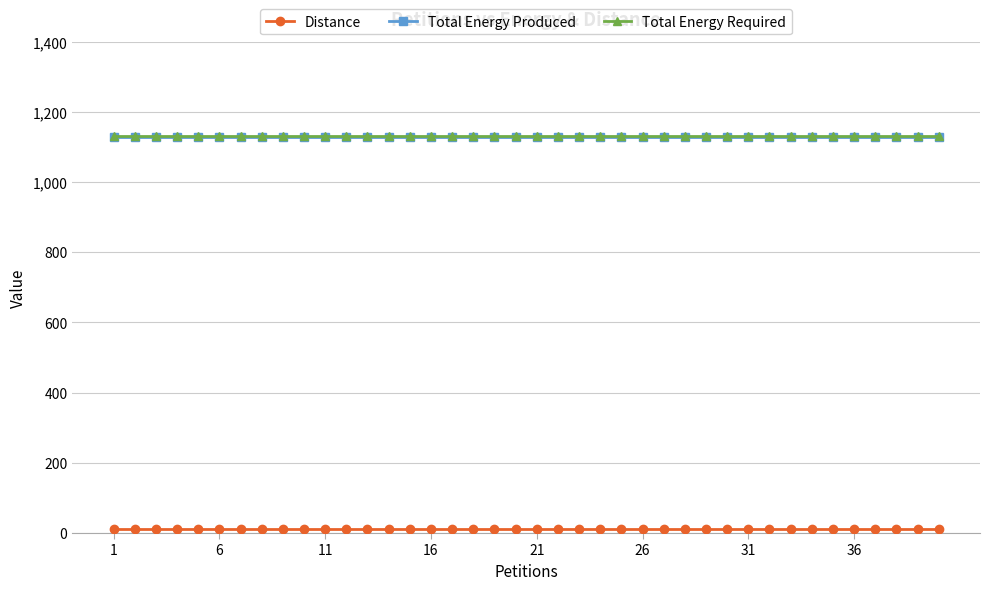

At how many categories does at least one series exceed 865?

40